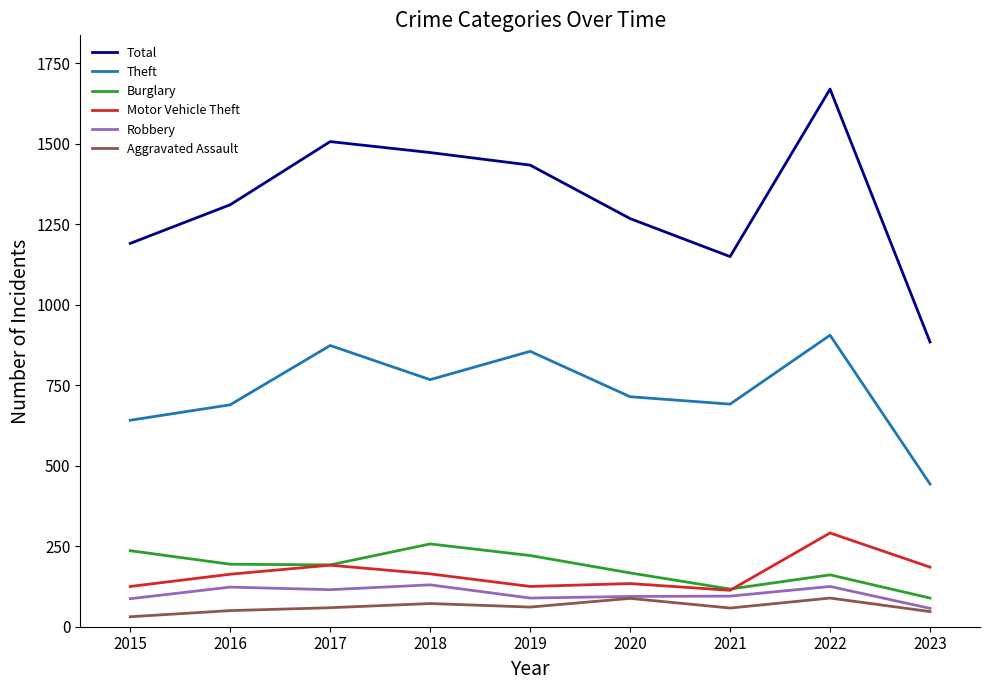

Between 2020 and 2022, which series saw the biggest shift?

Total